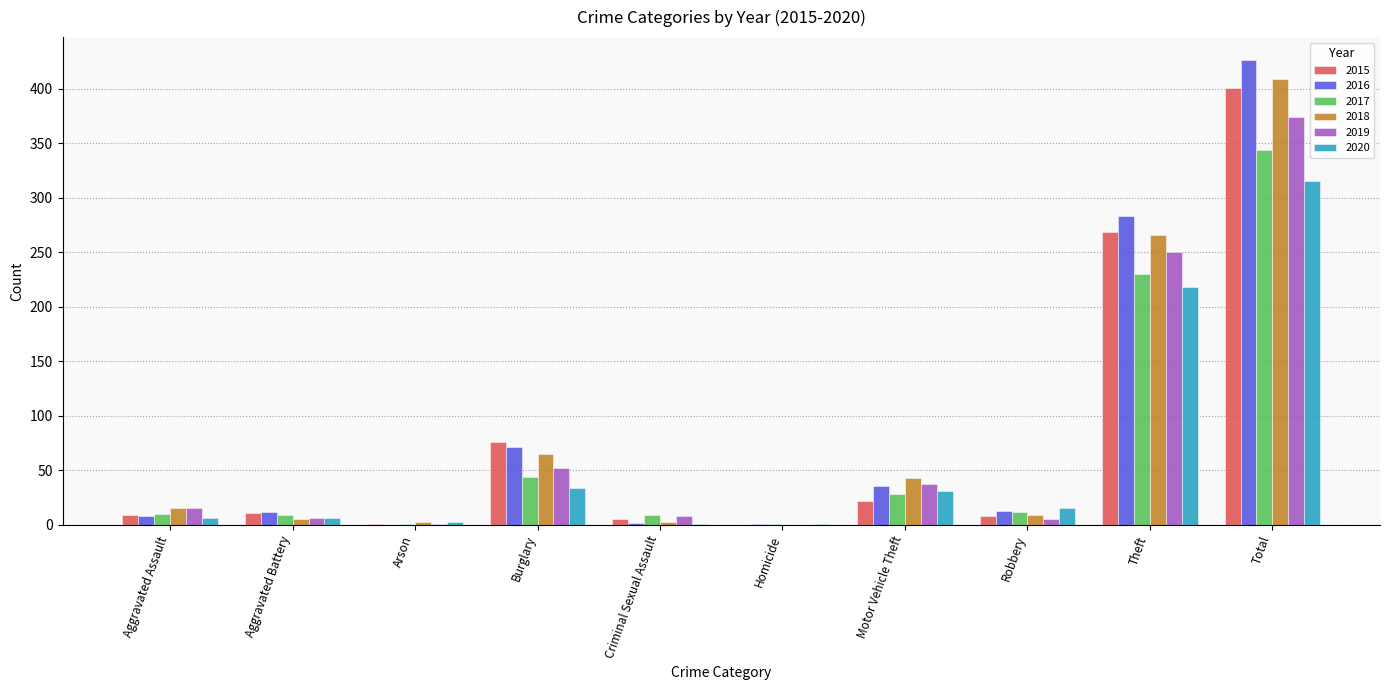

What is the sum of all 2018 values?

818